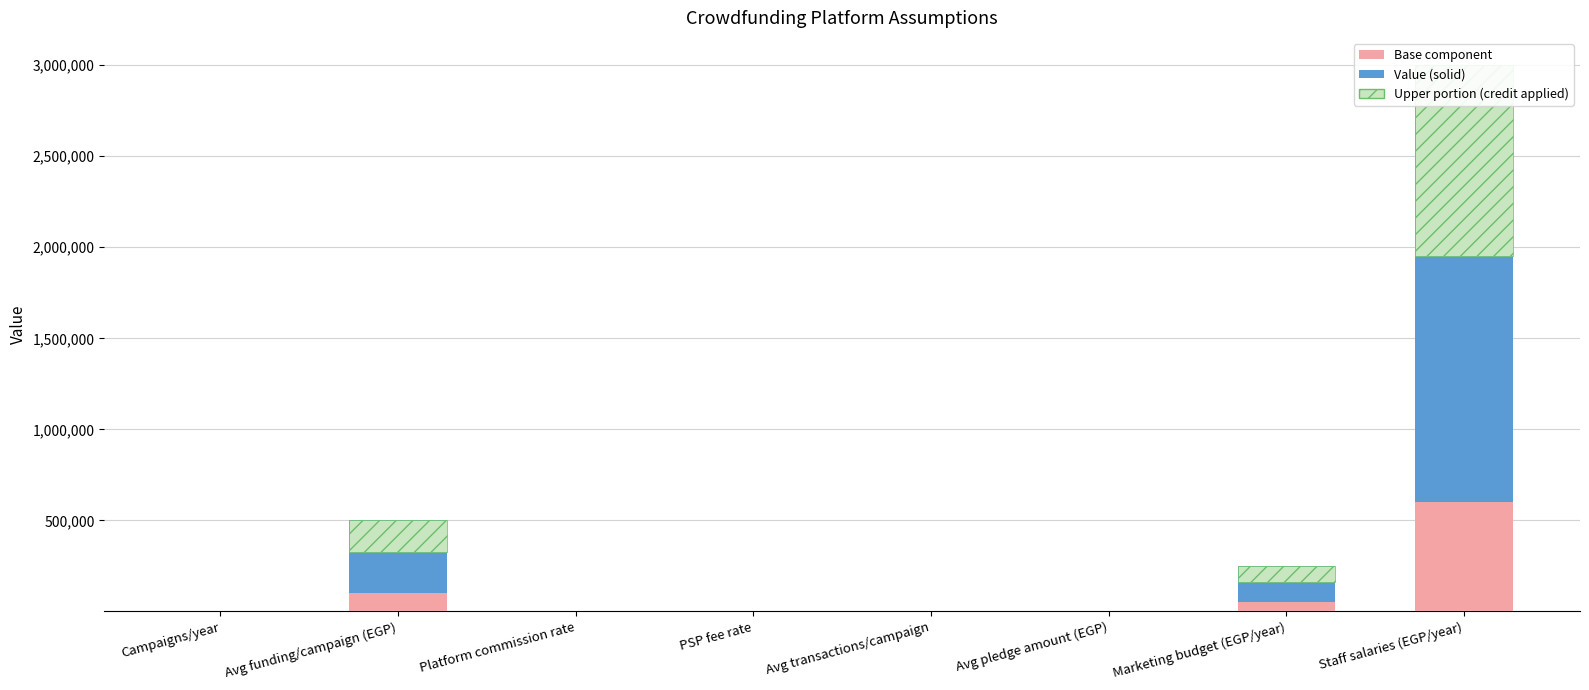

Which series changed the most between Campaigns/year and Marketing budget (EGP/year)?

Value (solid)